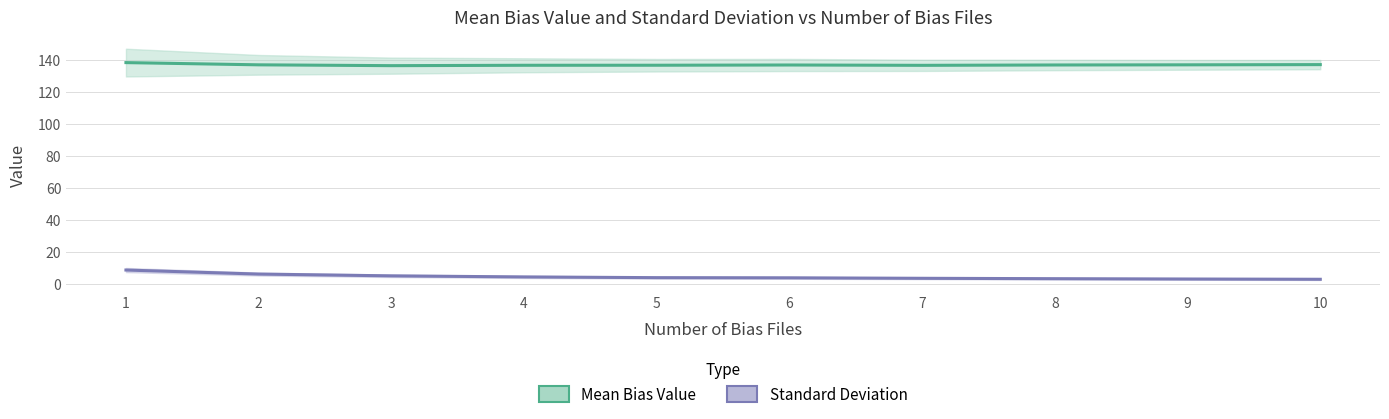

The value of Mean Bias Value at 5 is 86.2. True or false?

False